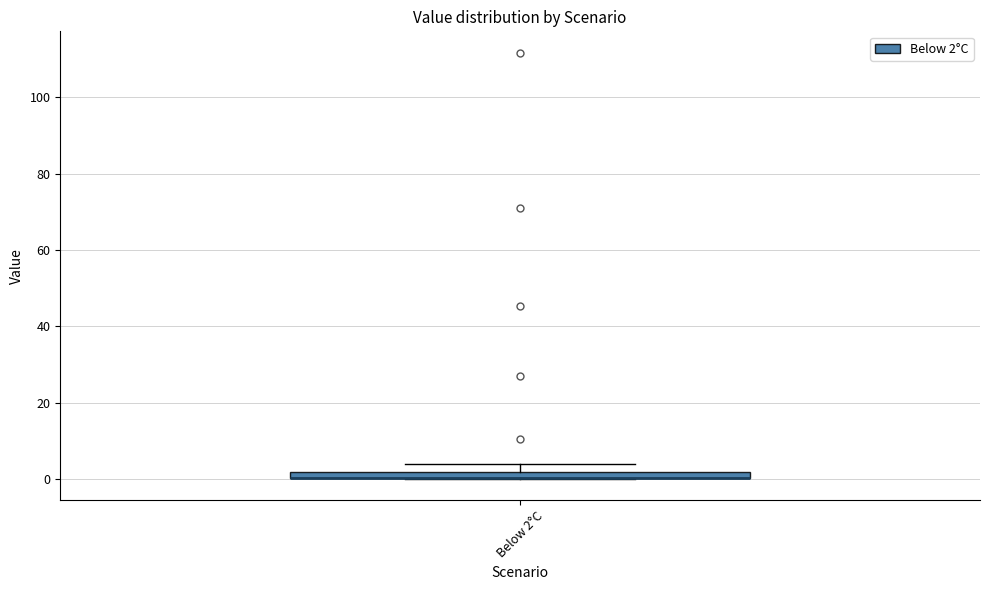

Where is the upper edge of the box for Below 2°C on the y-axis? The values are not printed on the chart, so give them approximately, as read against the axis.

2